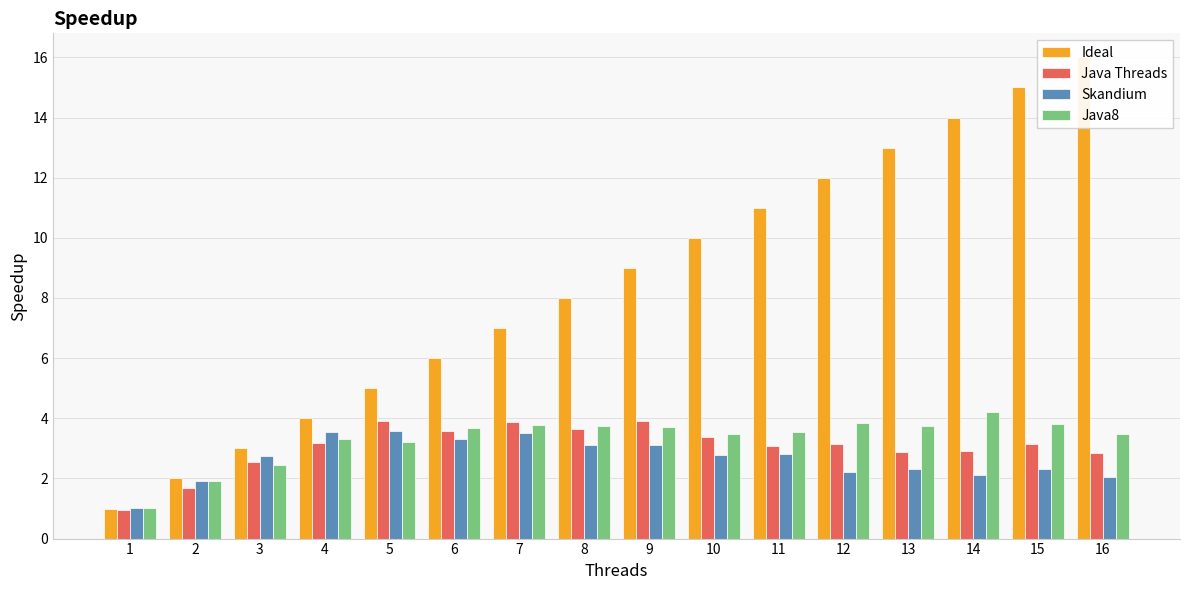

Is it true that Java8 equals 4.9 at 4?

False